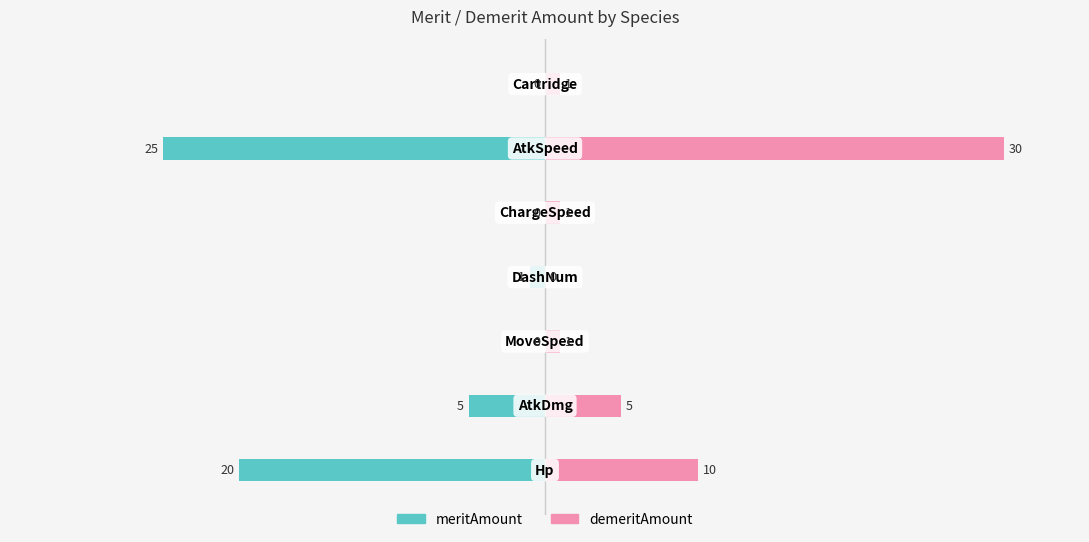

How many groups of bars are there?

7